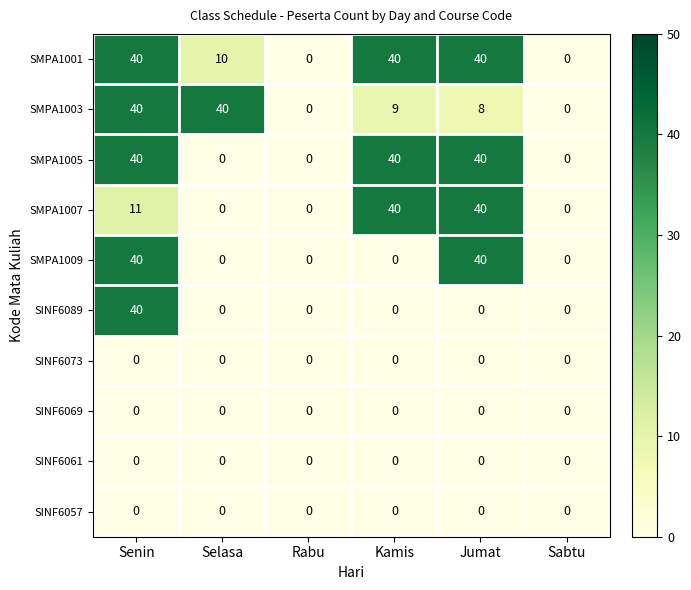

What is the difference between the second highest and second lowest values in the SMPA1003 series?

40